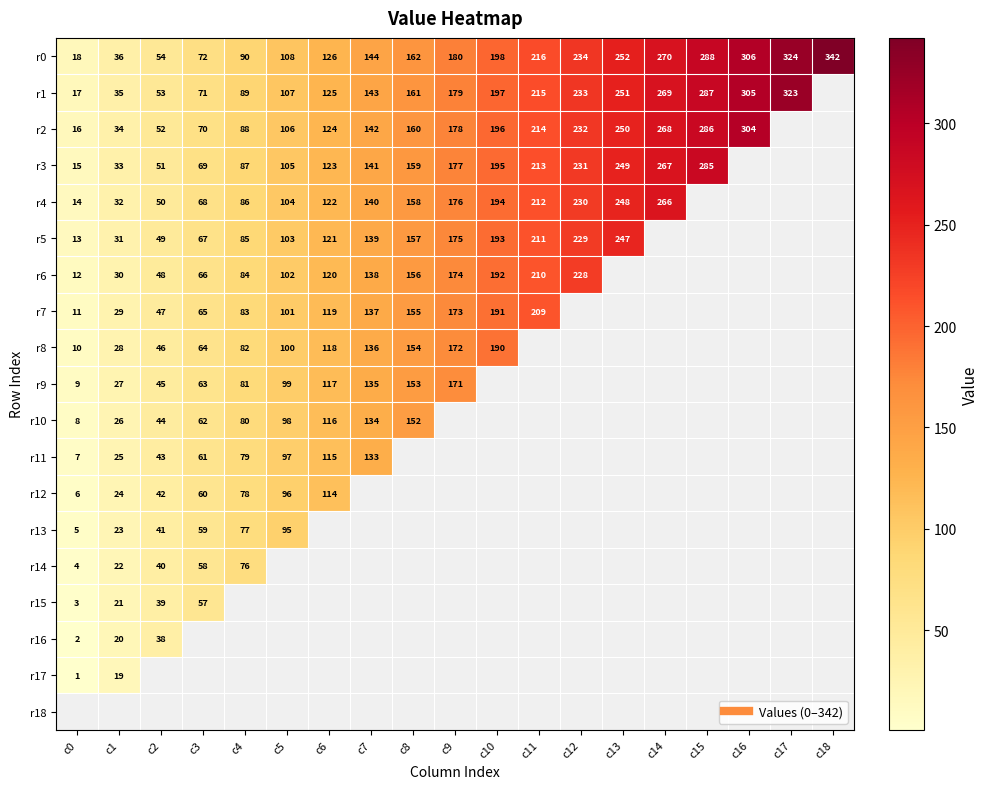

How many distinct data groups are displayed?

19